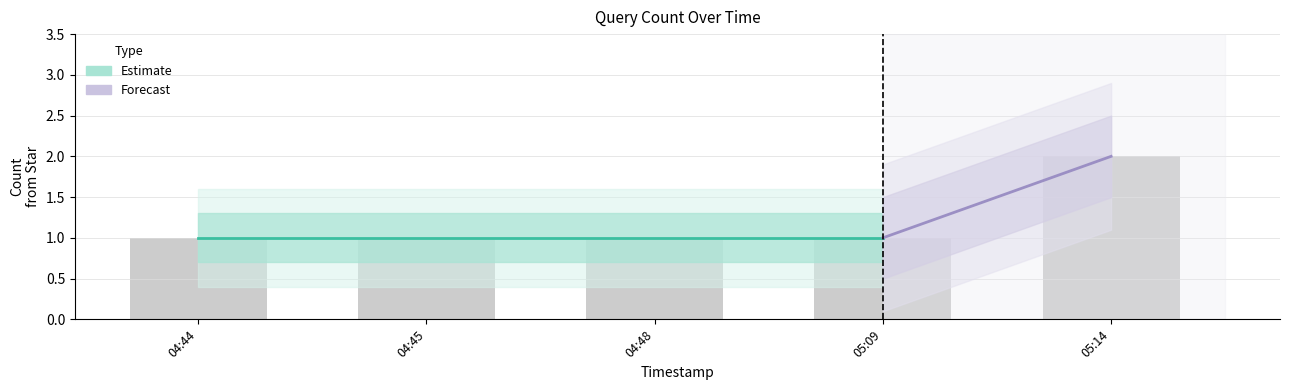

Rank the categories by value from lowest to highest.

04:44, 04:45, 04:48, 05:09, 05:14